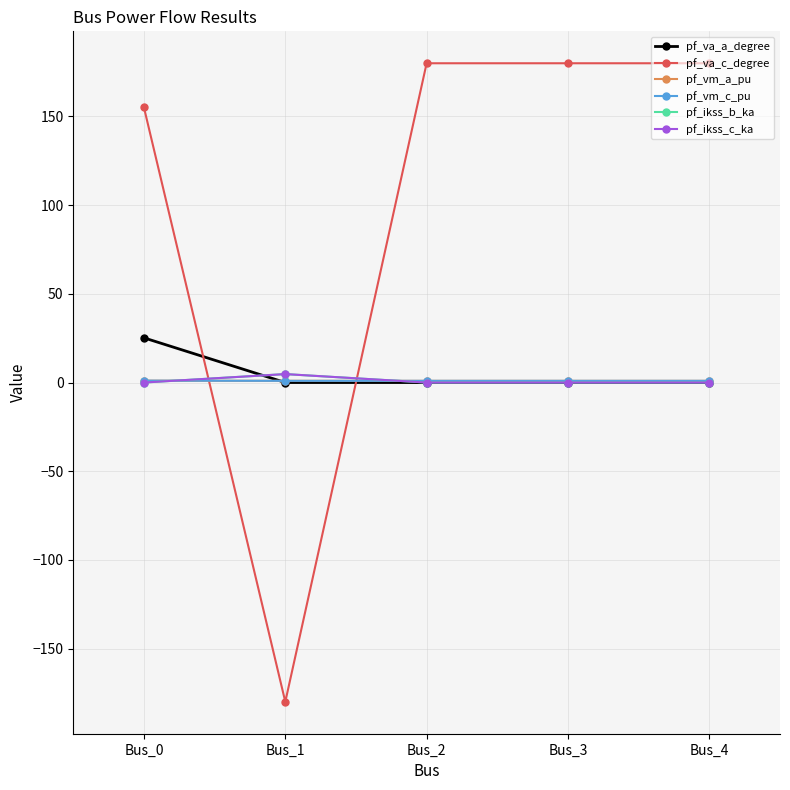

At which label is pf_va_c_degree closest to 0?

Bus_0